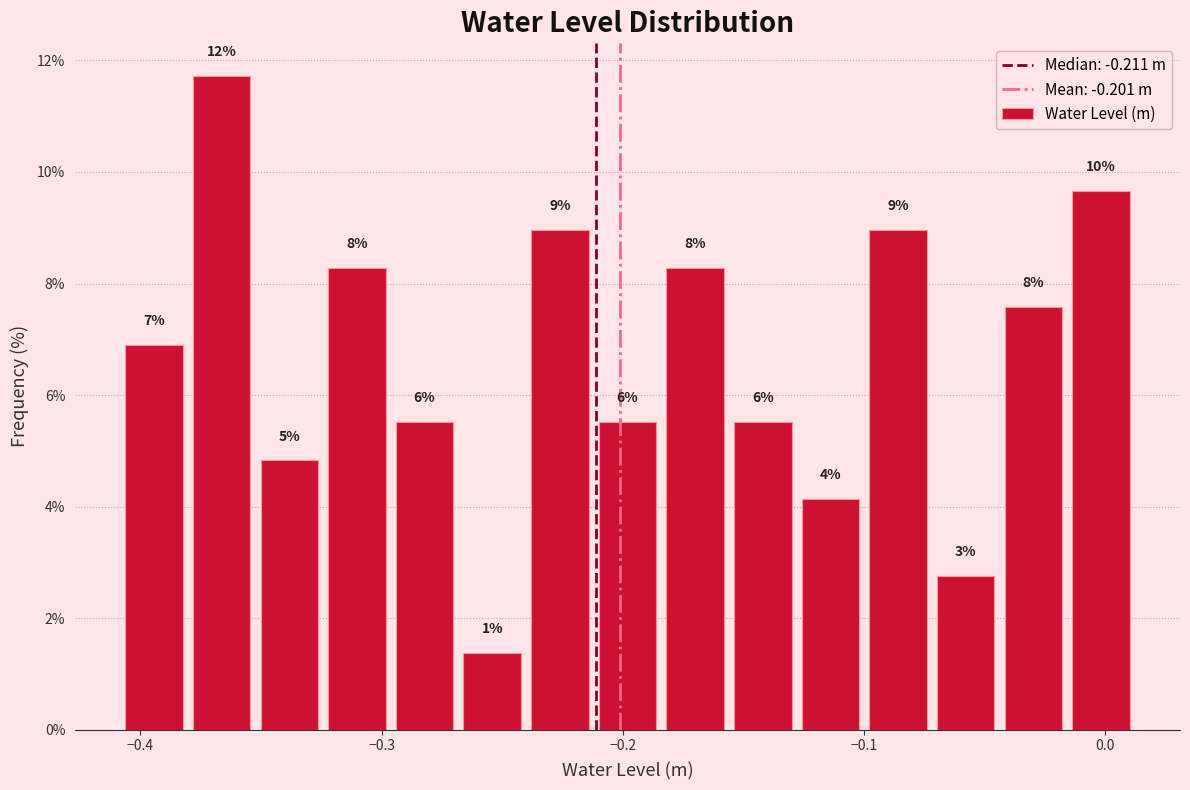

Around what value on the x-axis is the tallest bar? Give the approximate position of its centre, as read against the axis.

-0.37